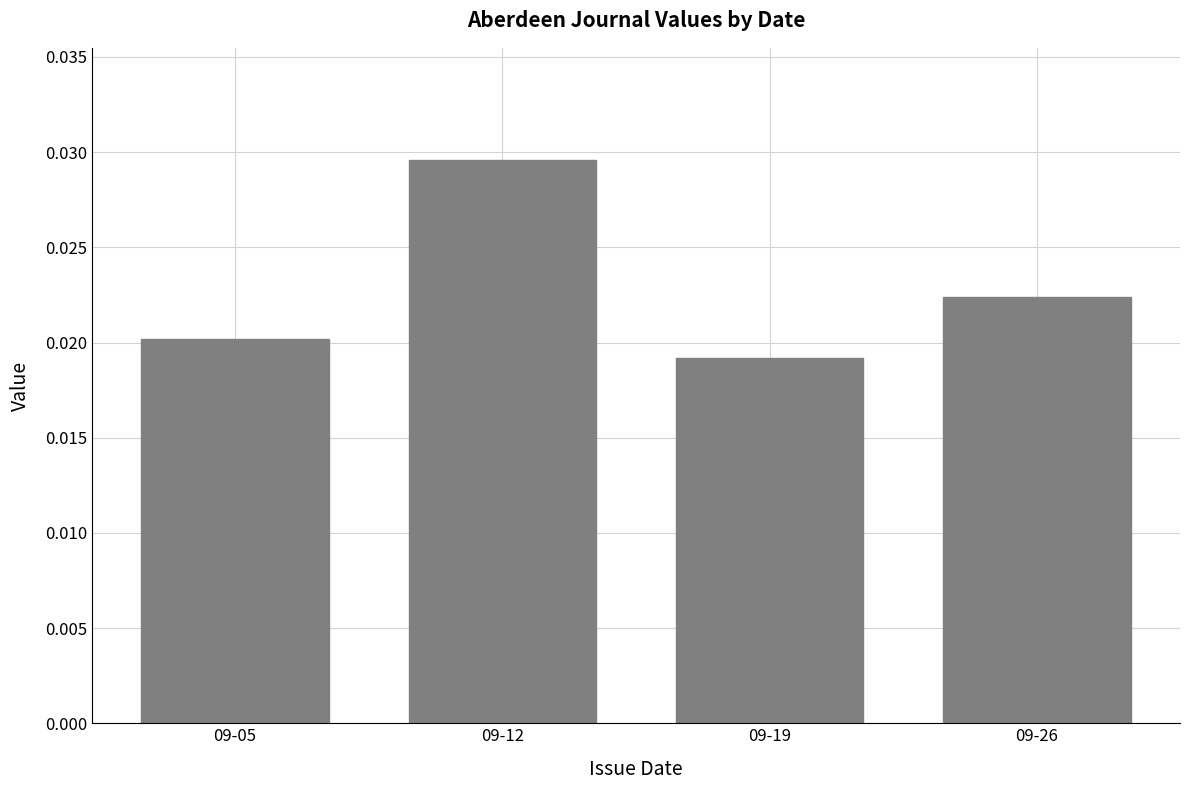

How many bars are there in total?

4